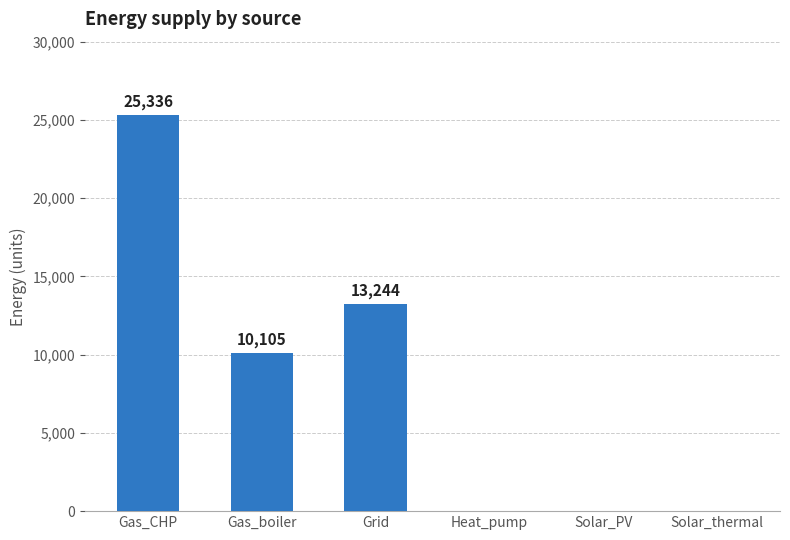

What is the approximate value at Grid?

13244.1